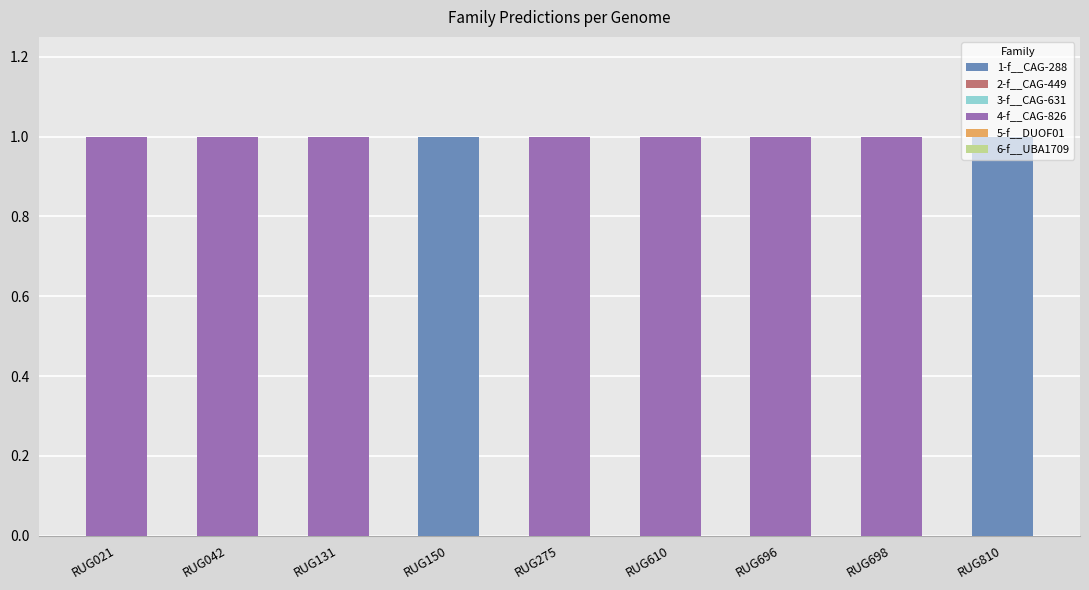

How many categories are shown in the chart?

9